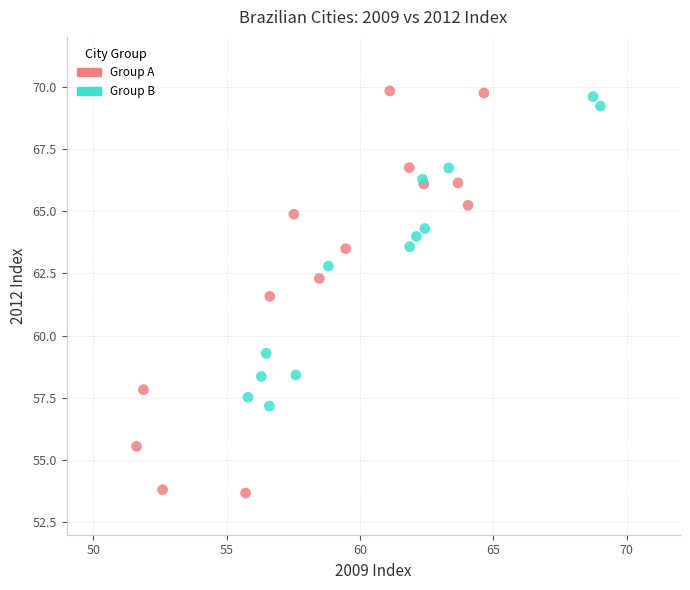

Which series has the largest Y range (max minus min)?

Group A